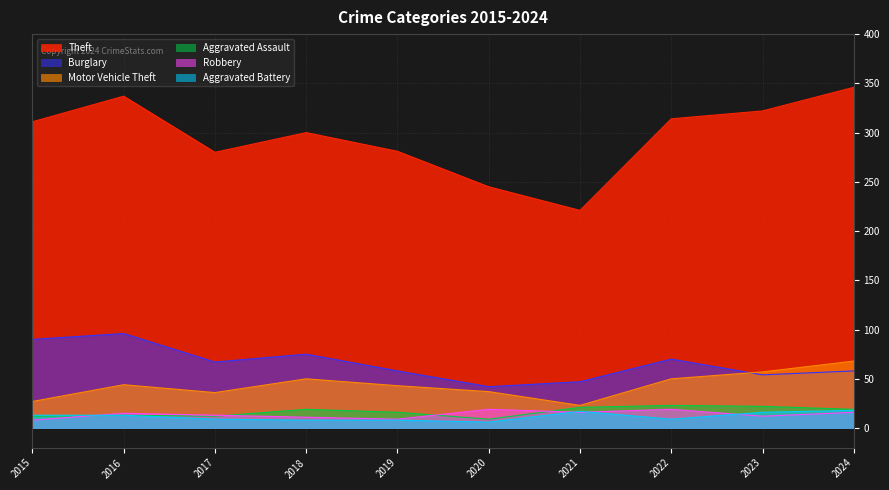

How many values in the Aggravated Assault series are below 19?

5